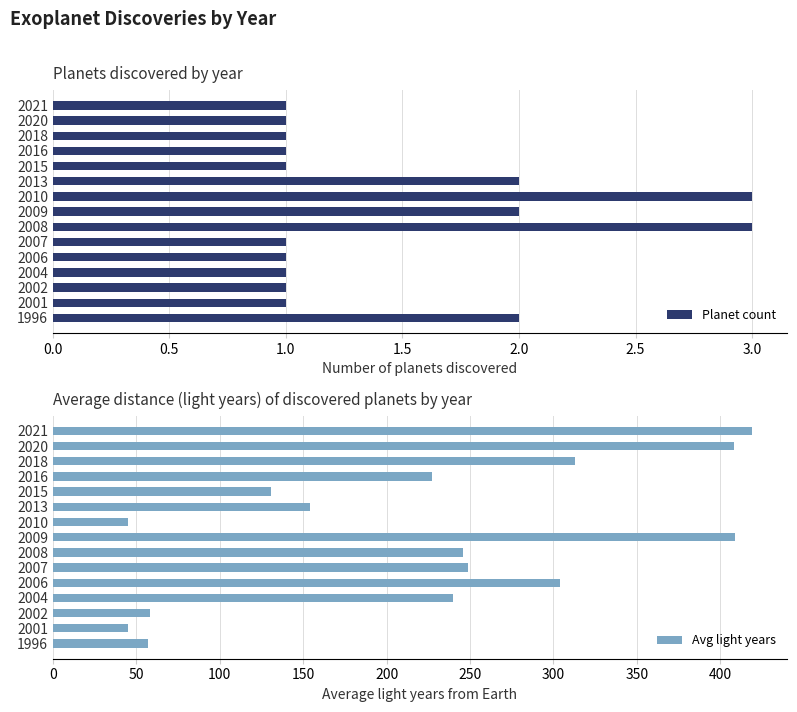

How many values in the Avg light years series are below 240?

7